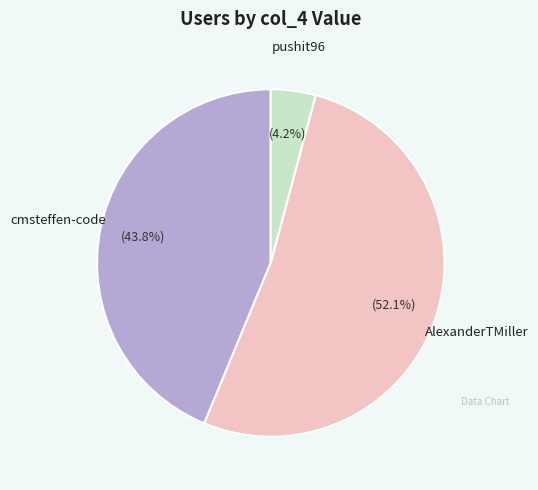

What is the smallest slice in the pie chart?

pushit96